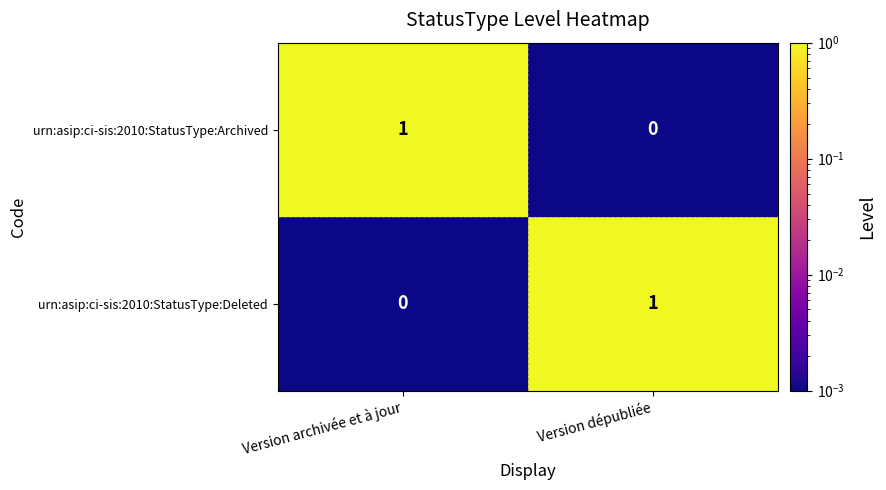

List the labels in order of urn:asip:ci-sis:2010:StatusType:Archived value, smallest first.

Version dépubliée, Version archivée et à jour